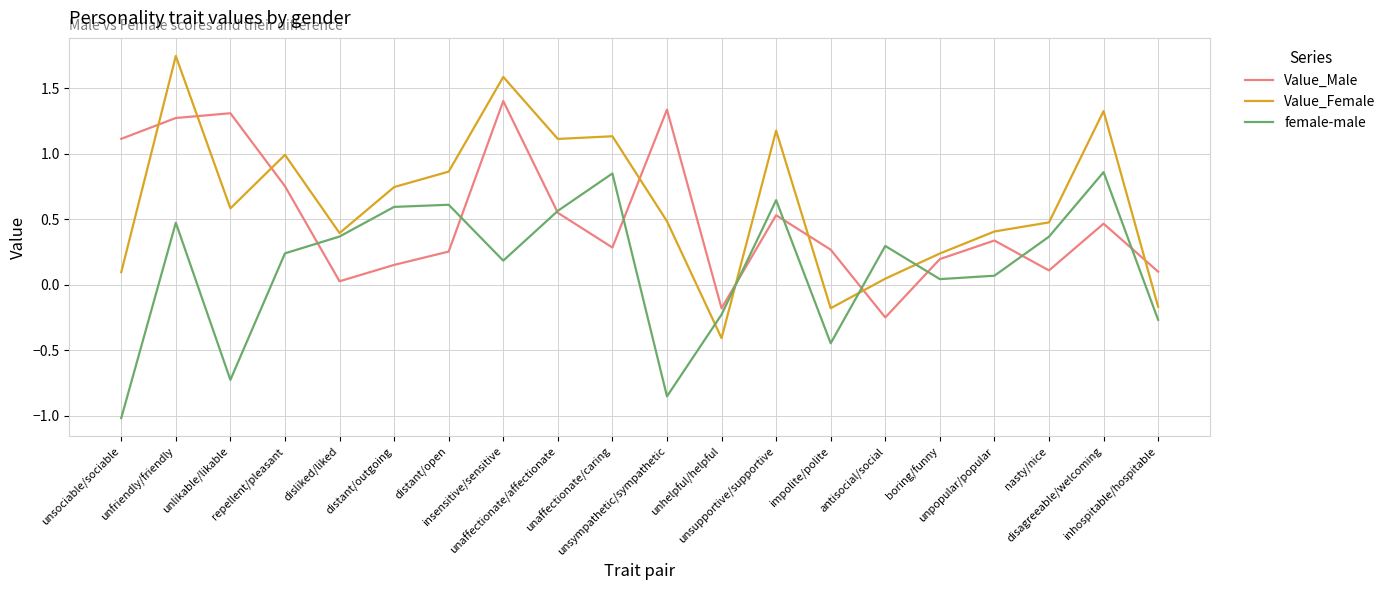

List the series in order of their overall mean, highest first.

Value_Female, Value_Male, female-male